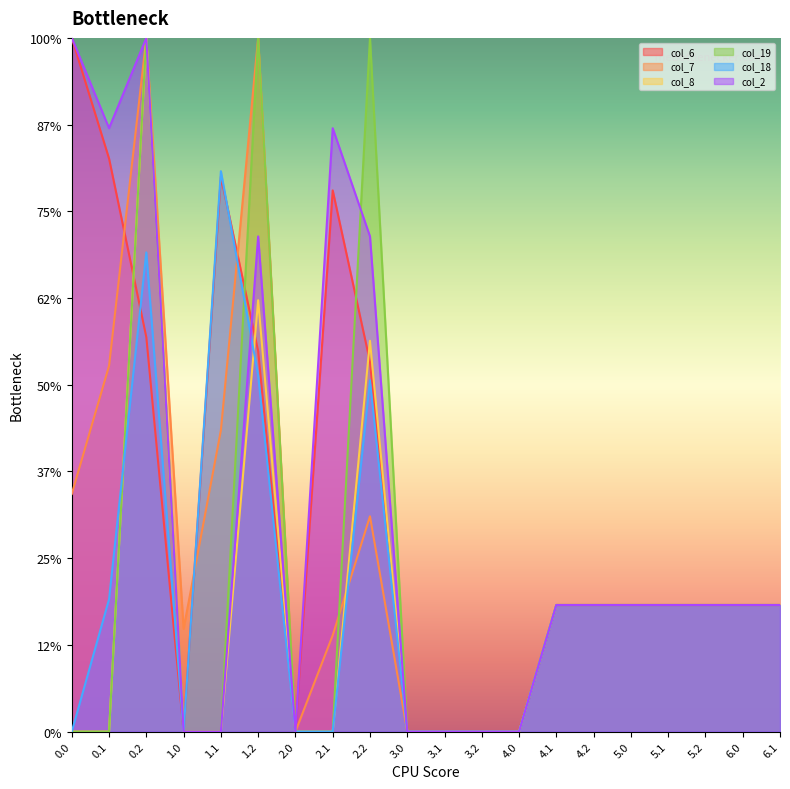

Rank the series at 1.1 from highest to lowest value.

col_18, col_6, col_7, col_8, col_19, col_2